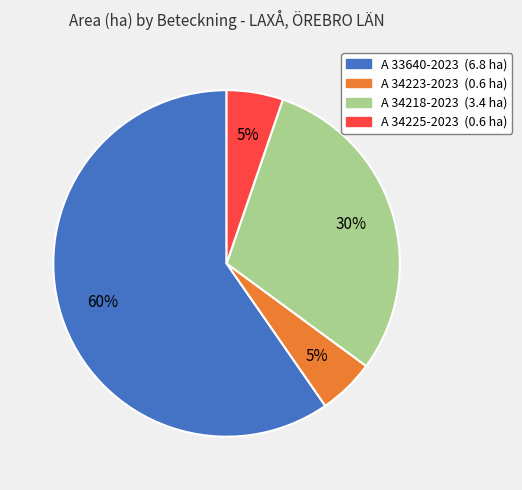

Is the sum of A 34225-2023 and A 33640-2023 greater than half?

Yes